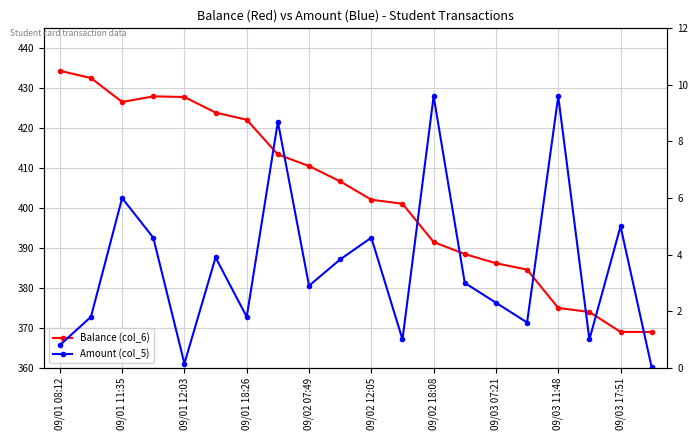

What are all the series names shown in the legend?

Balance (col_6), Amount (col_5)